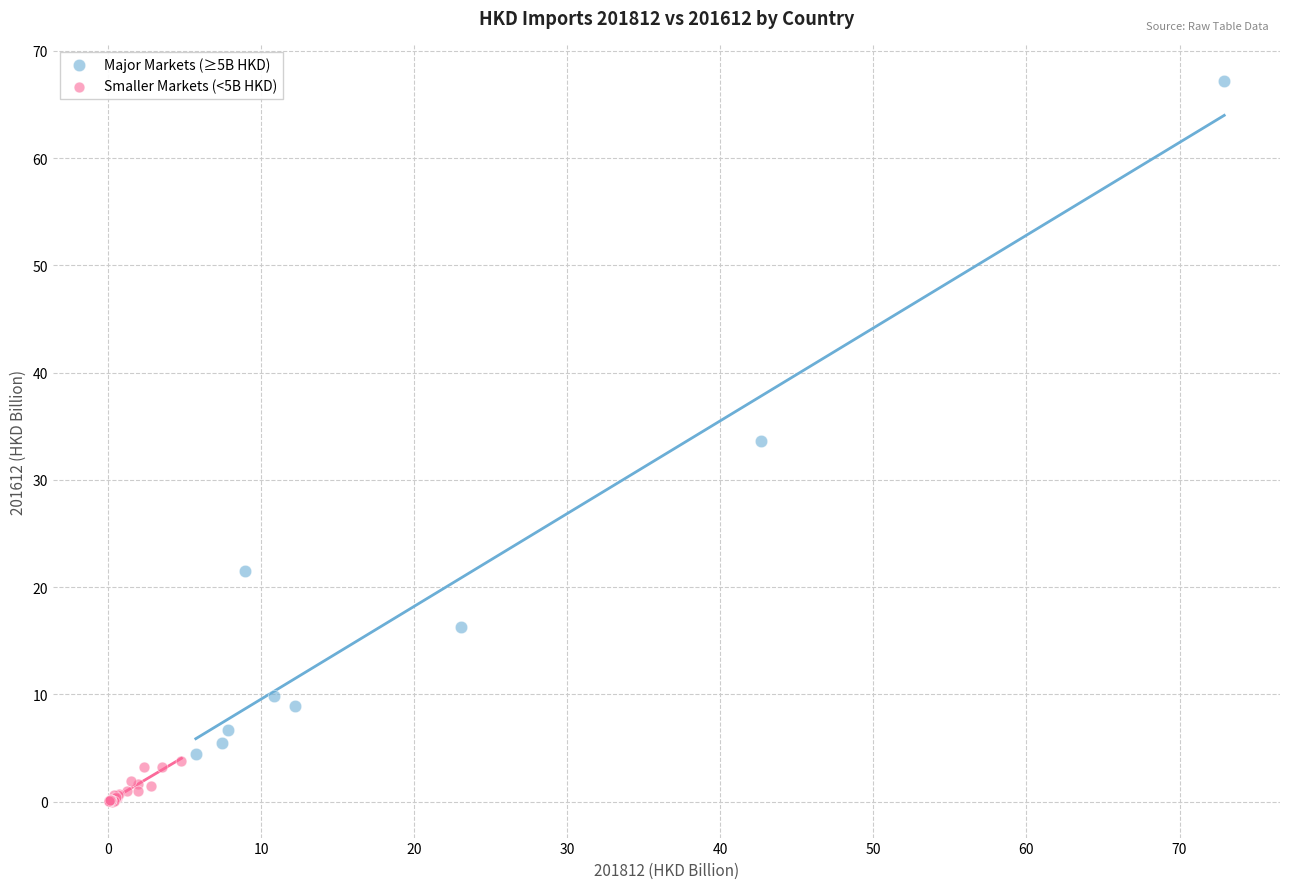

Which series contains the lowest Y value?

Smaller Markets (<5B HKD)